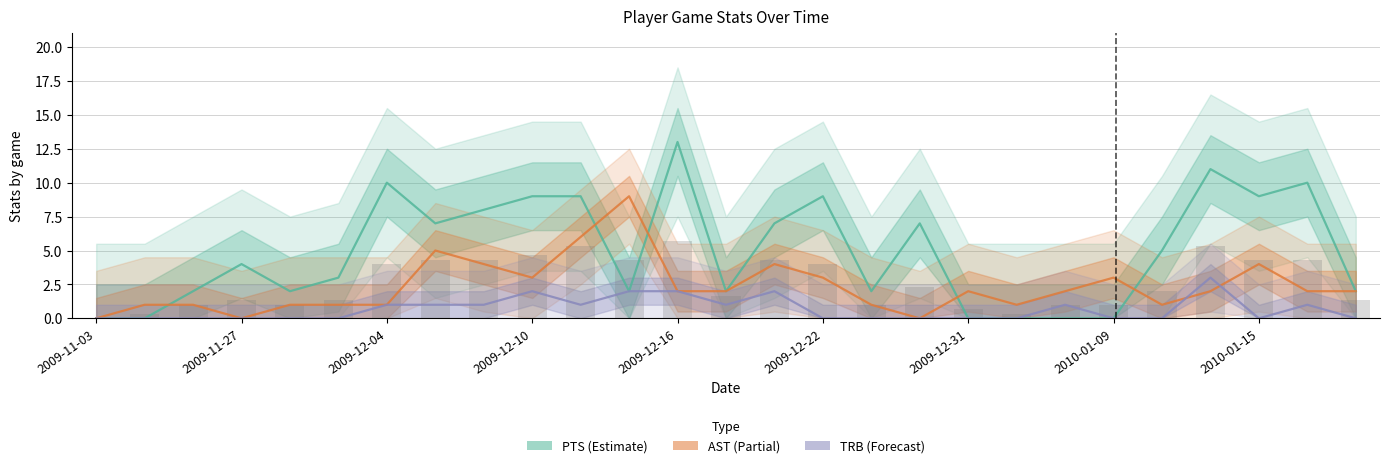

What are all the series names shown in the legend?

PTS, AST, TRB